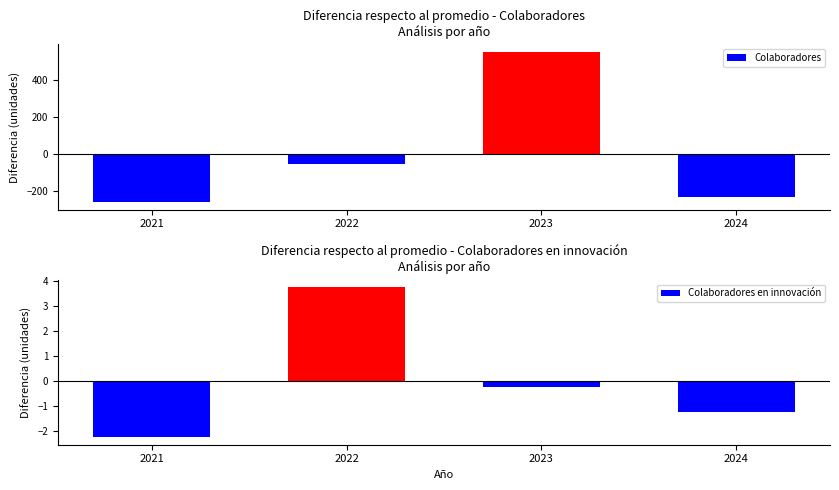

Reading left to right, what are all the values shown in this chart?

Colaboradores: -262.0	-56.0	554.0	-236.0
Colaboradores en innovación: -2.2	3.8	-0.2	-1.2